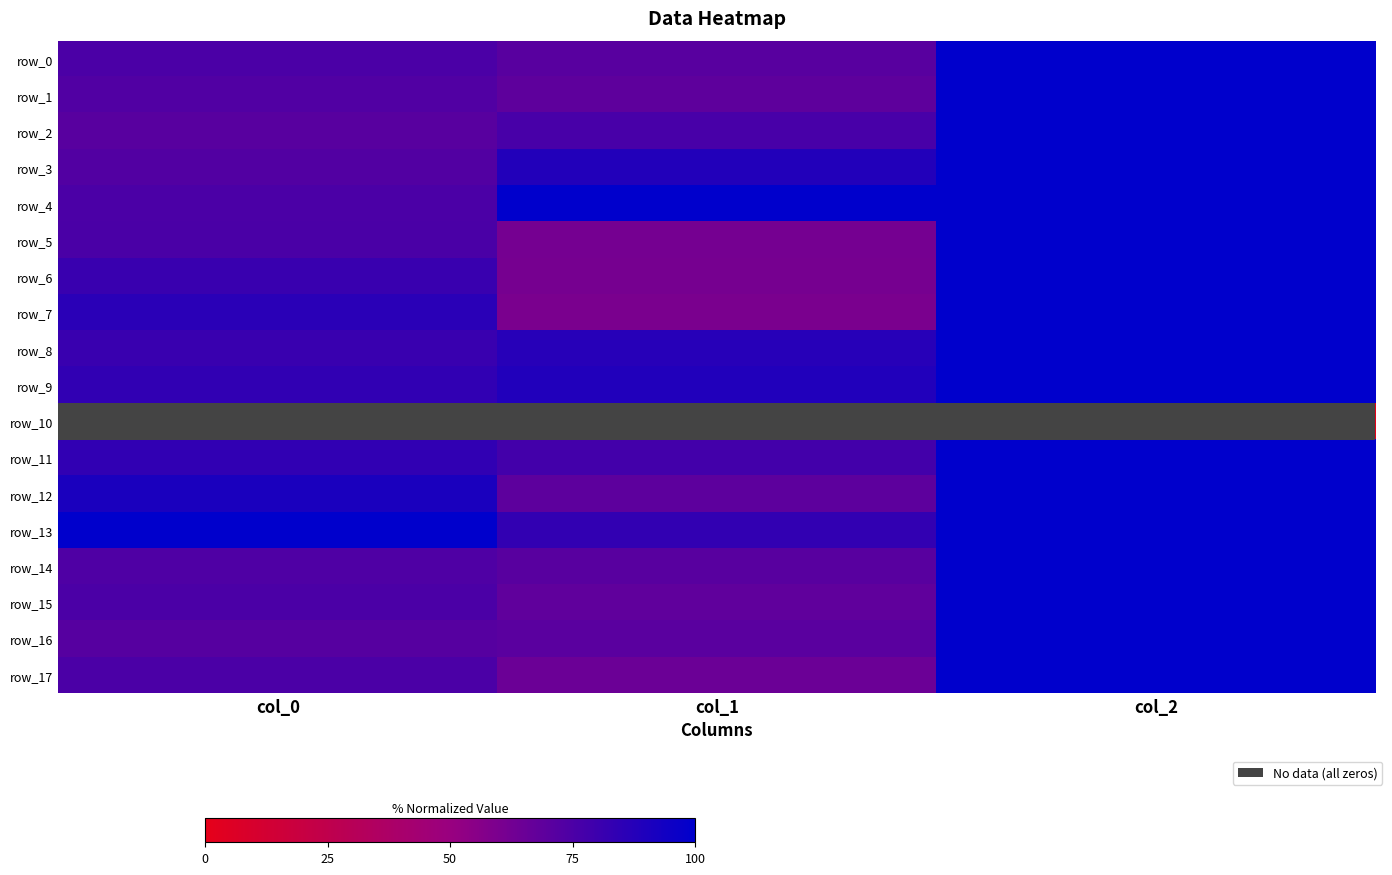

How many data points does each series have?

3